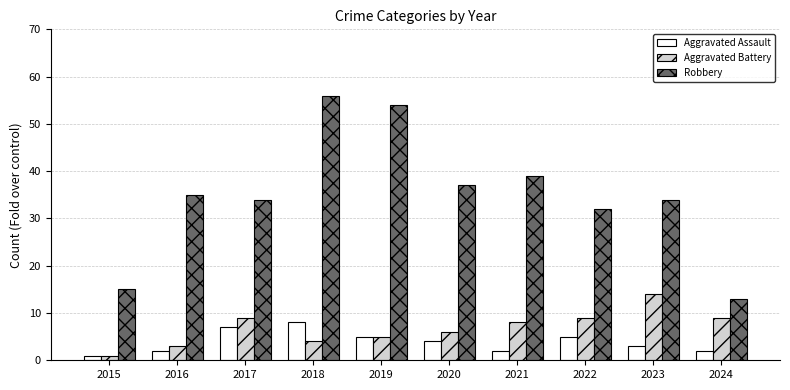

The value of Aggravated Battery at 2024 is 9. True or false?

True